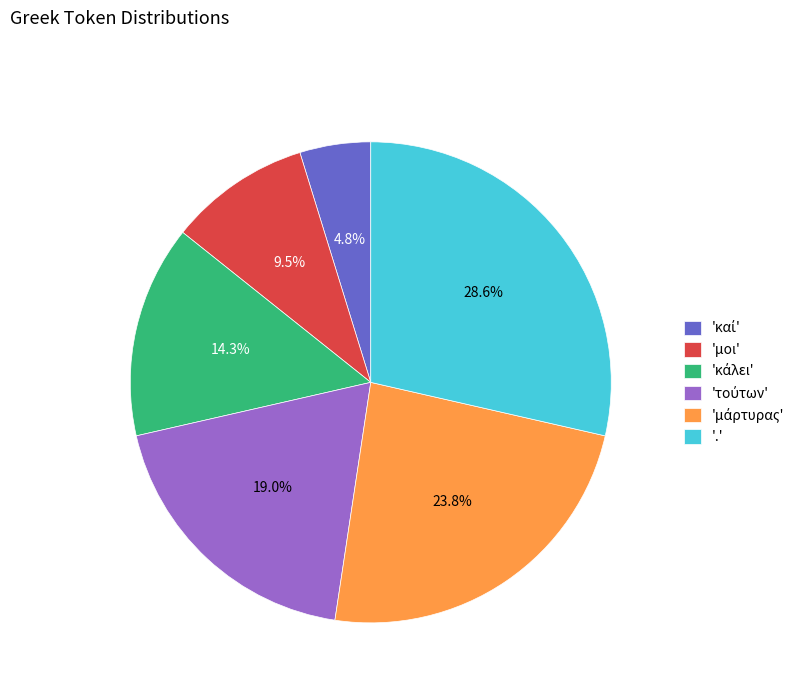

What portion of the pie excludes 'μοι'?

90.5%